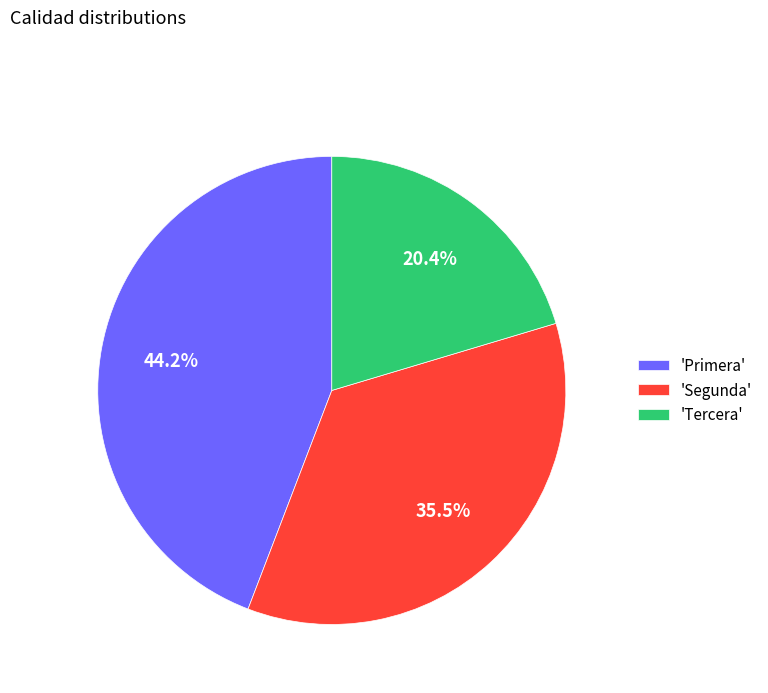

Which has a higher value, 'Primera' or 'Segunda'?

'Primera'